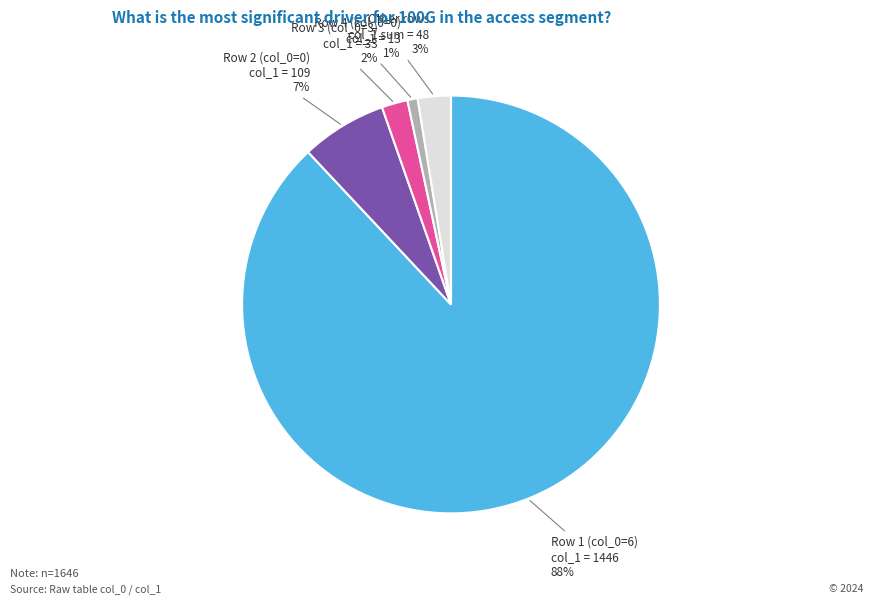

Which has a higher value, Row 2 (col_0=0) col_1 = 109 or Row 4 (col_0=0) col_1 = 13?

Row 2 (col_0=0) col_1 = 109